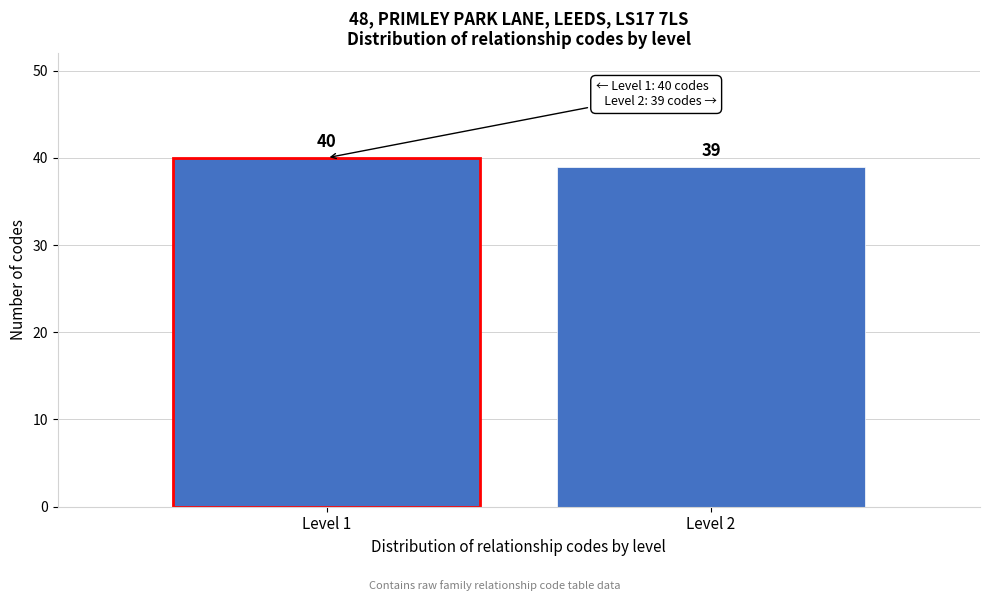

Reading left to right, what are all the values shown in this chart?

Level 1=40	Level 2=39